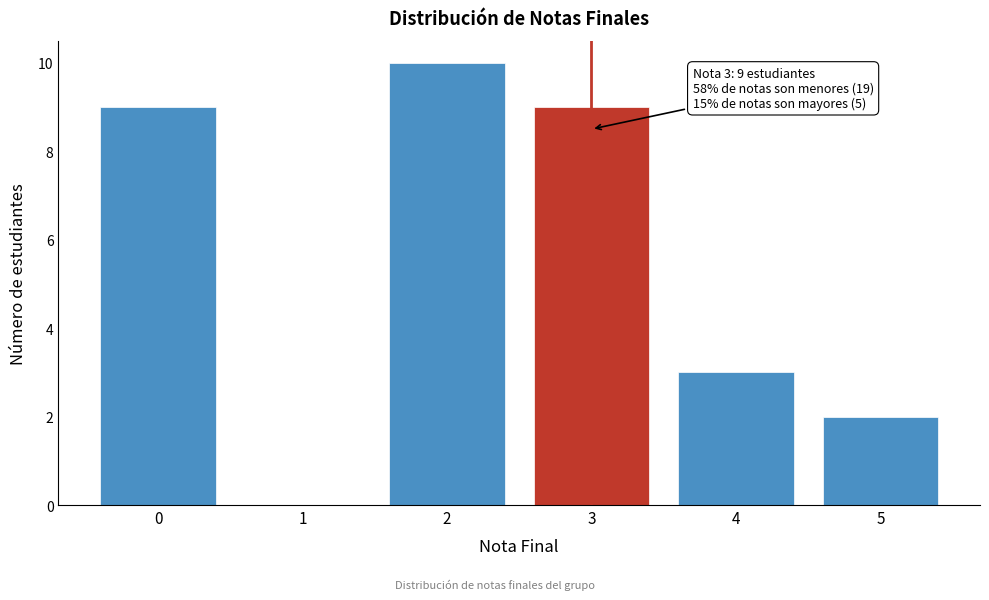

Reading right to left, extract all data points from this chart.

5=2	4=3	3=9	2=10	1=0	0=9